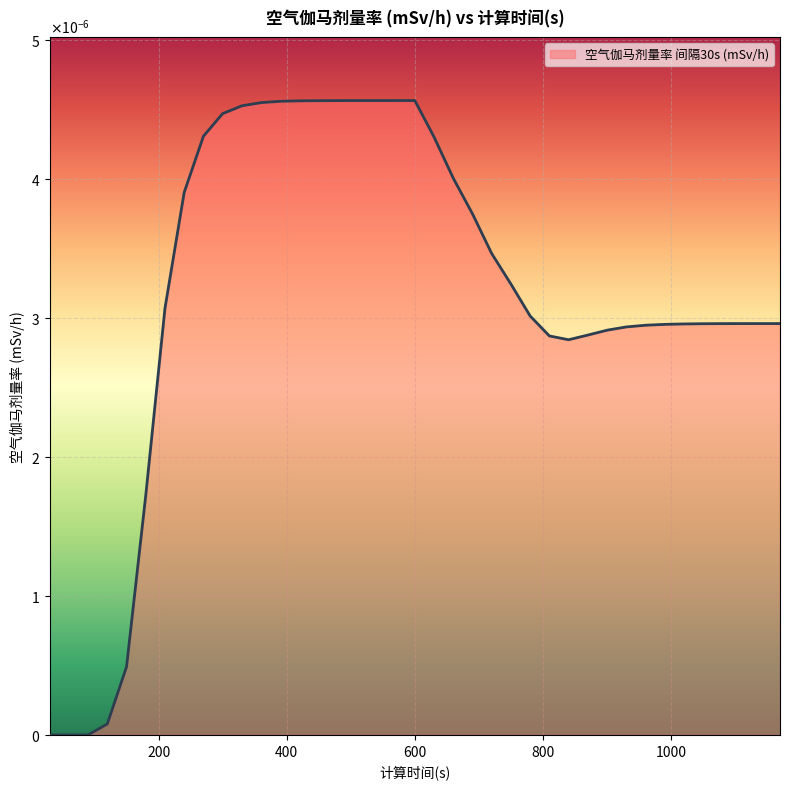

How many points are higher than both their immediate neighbors (excluding endpoints)?

1